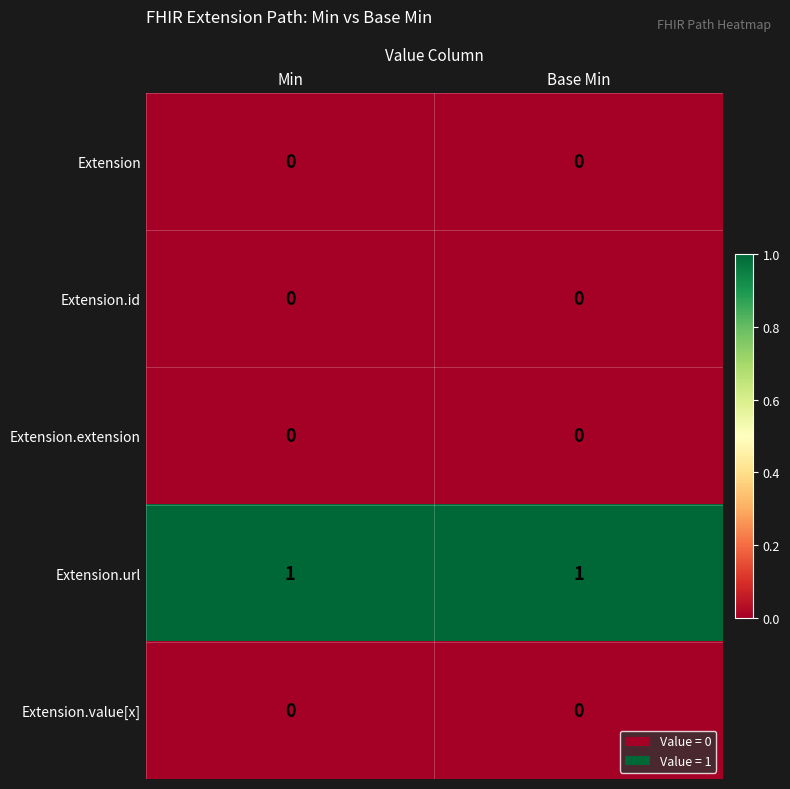

At how many categories does at least one series exceed 0?

2